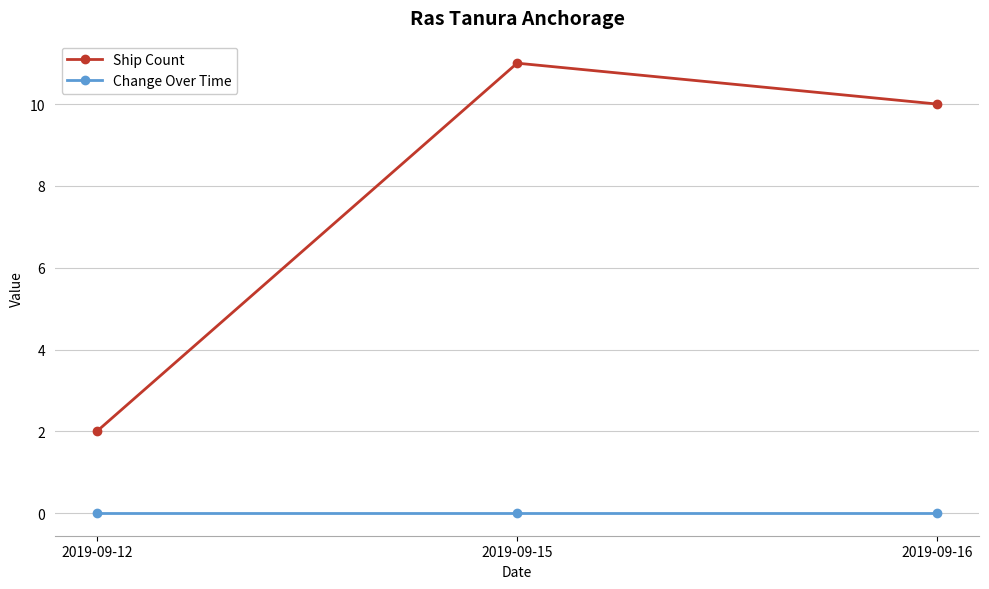

What is the value of the Ship Count point at the 3rd from the left?

10